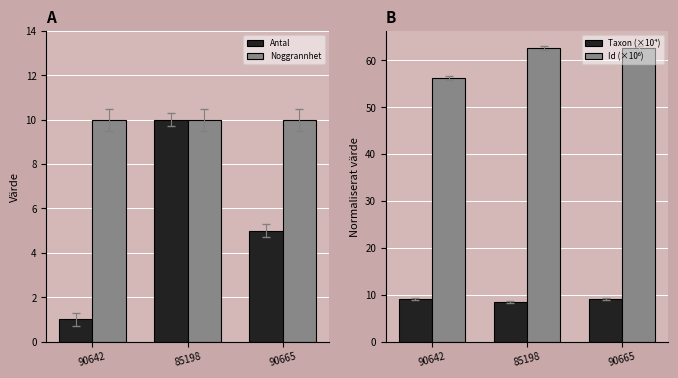

Which series has the widest spread of values?

Antal